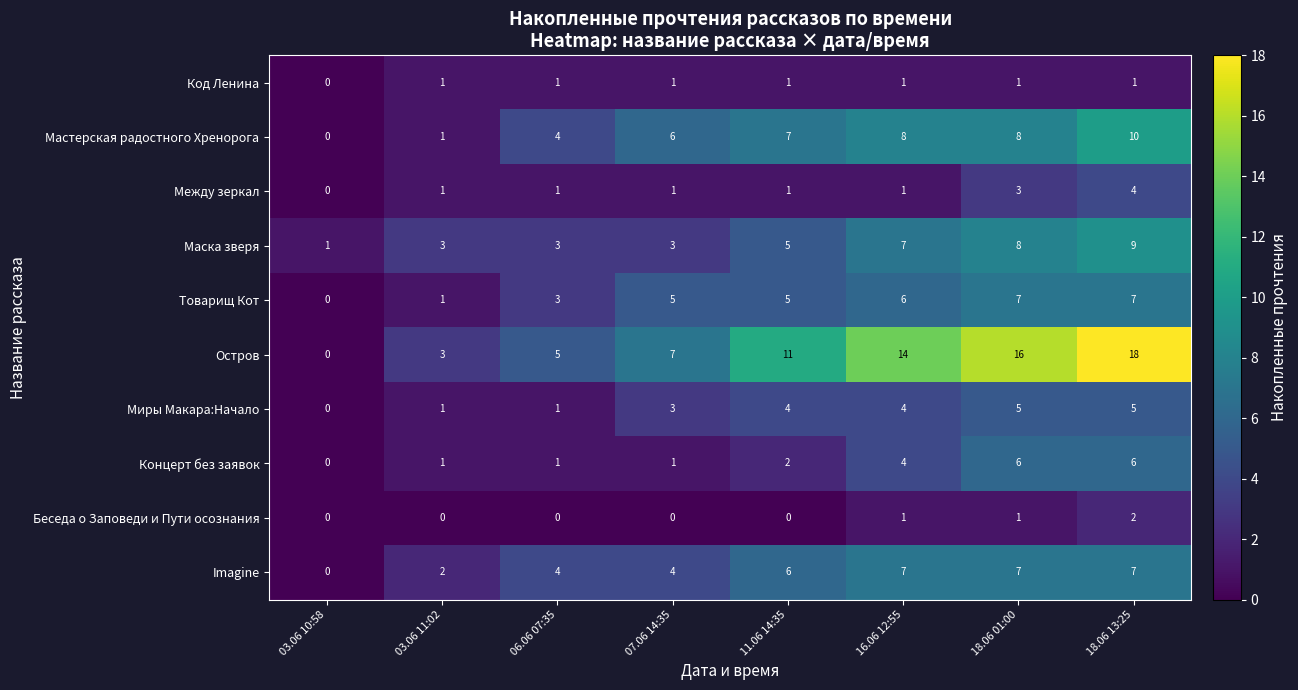

Where is Мастерская радостного Хренорога nearest to the value 5?

06.06 07:35